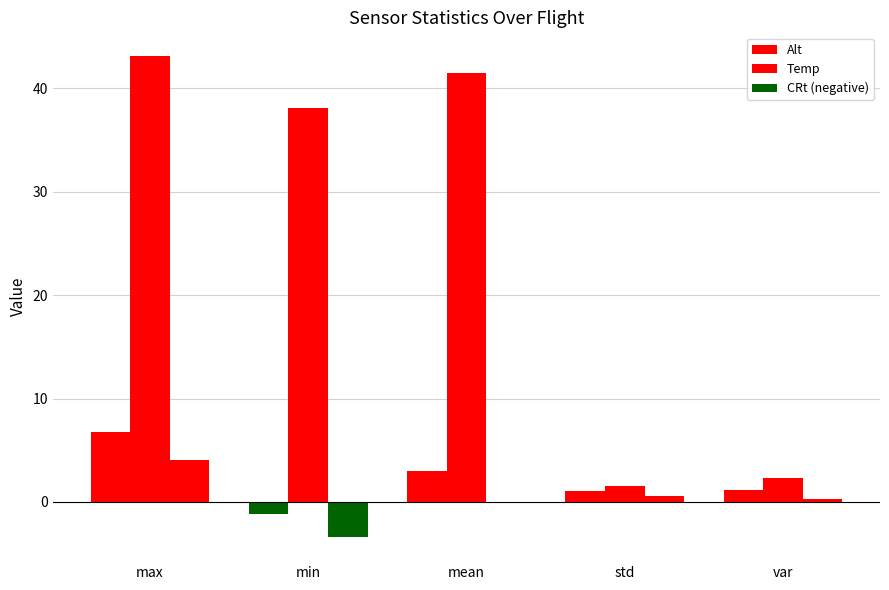

Reading left to right, transcribe all the data shown in this chart.

Alt: 6.7	-1.2	3.0	1.1	1.2
Temp: 43.1	38.0	41.4	1.5	2.3
CRt: 4.0	-3.4	0.0	0.6	0.3